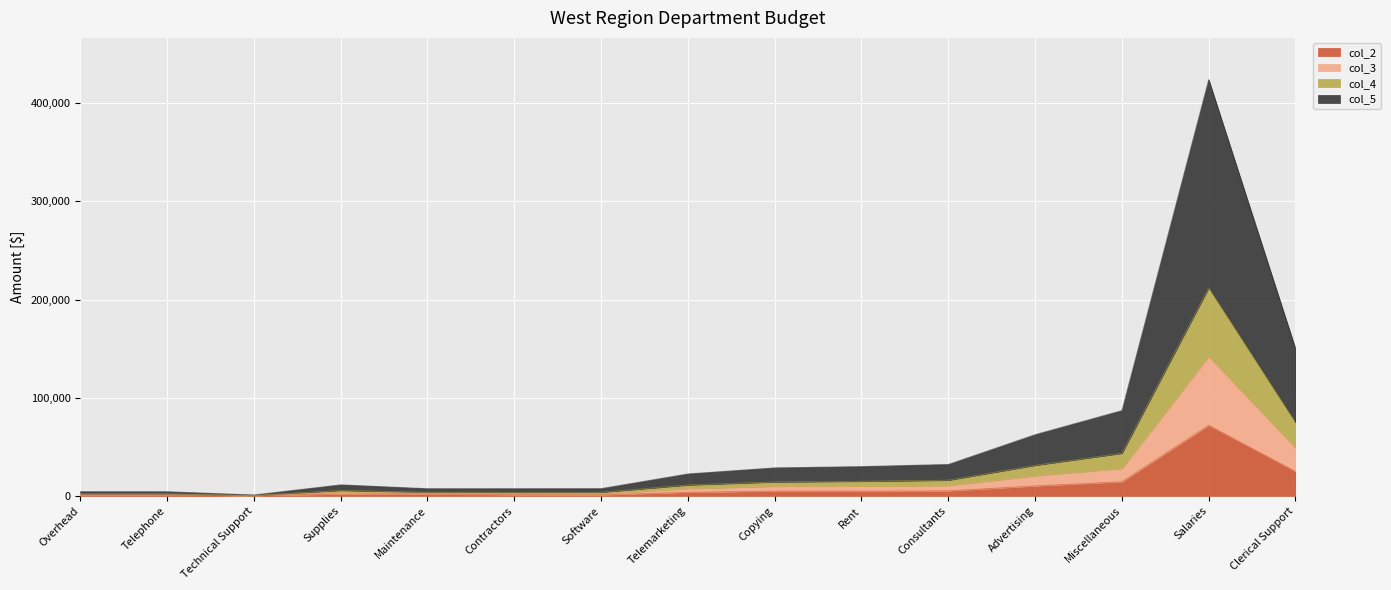

What is the total value across all series at Salaries?

424000